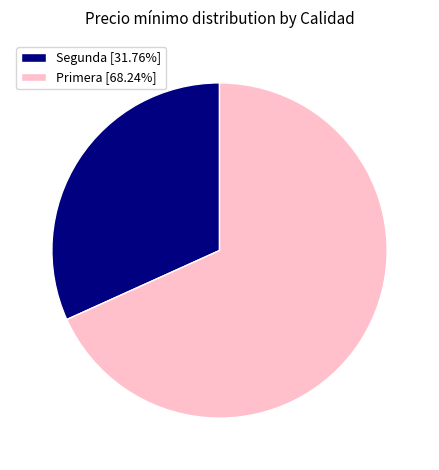

How many segments does this pie chart have?

2